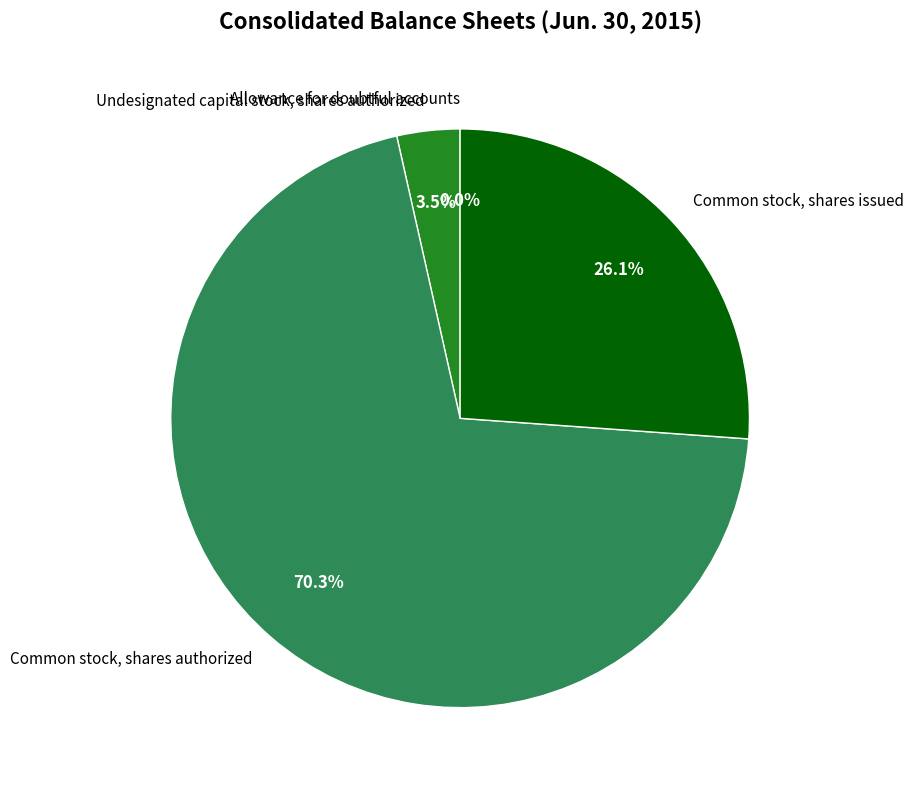

Do Common stock, shares authorized and Common stock, shares issued together represent more than half of the pie?

Yes